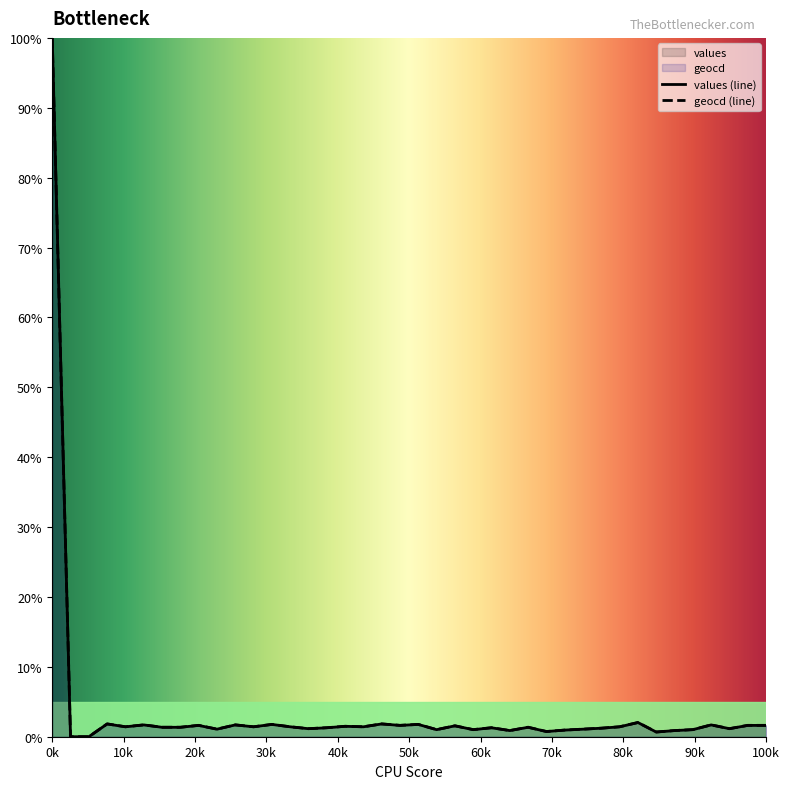

At which category does the chart reach its peak across all series?

0k